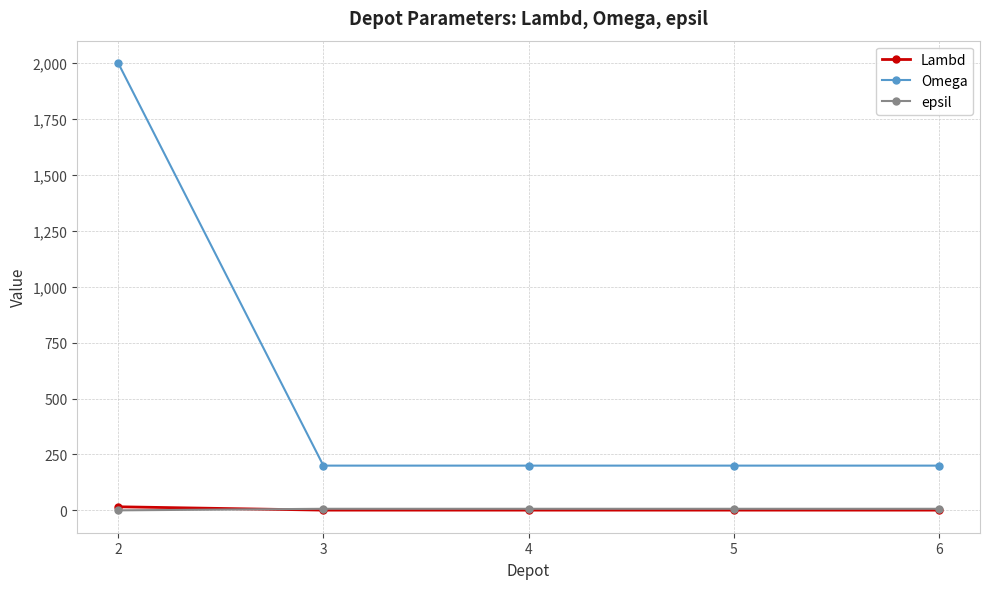

Which series has the largest total across all categories?

Omega